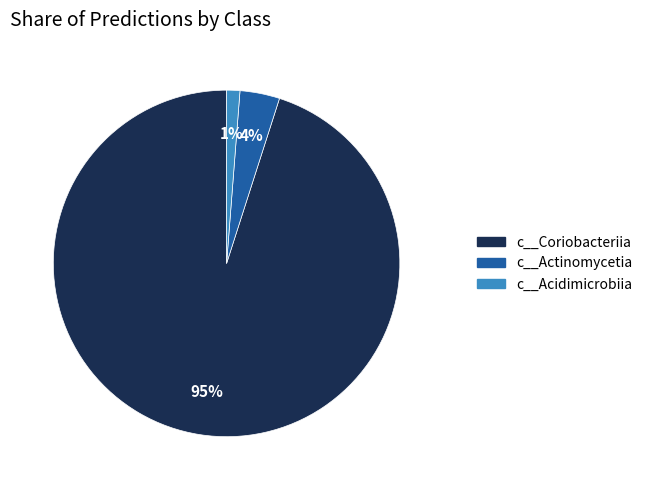

To the nearest percent, what is the difference between the largest and smallest slice percentages?

94%